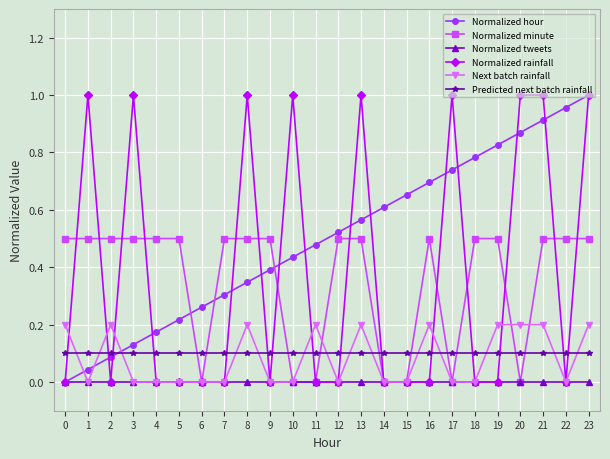

Count the Normalized minute values in the range 0 to 1.

24